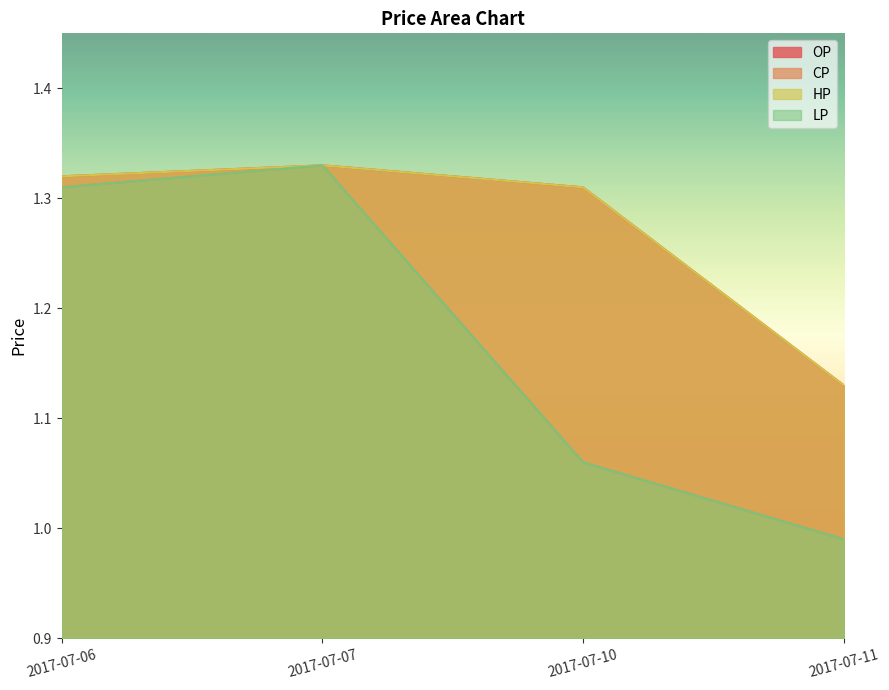

What is the spread (max minus min) of values at 2017-07-11?

0.1